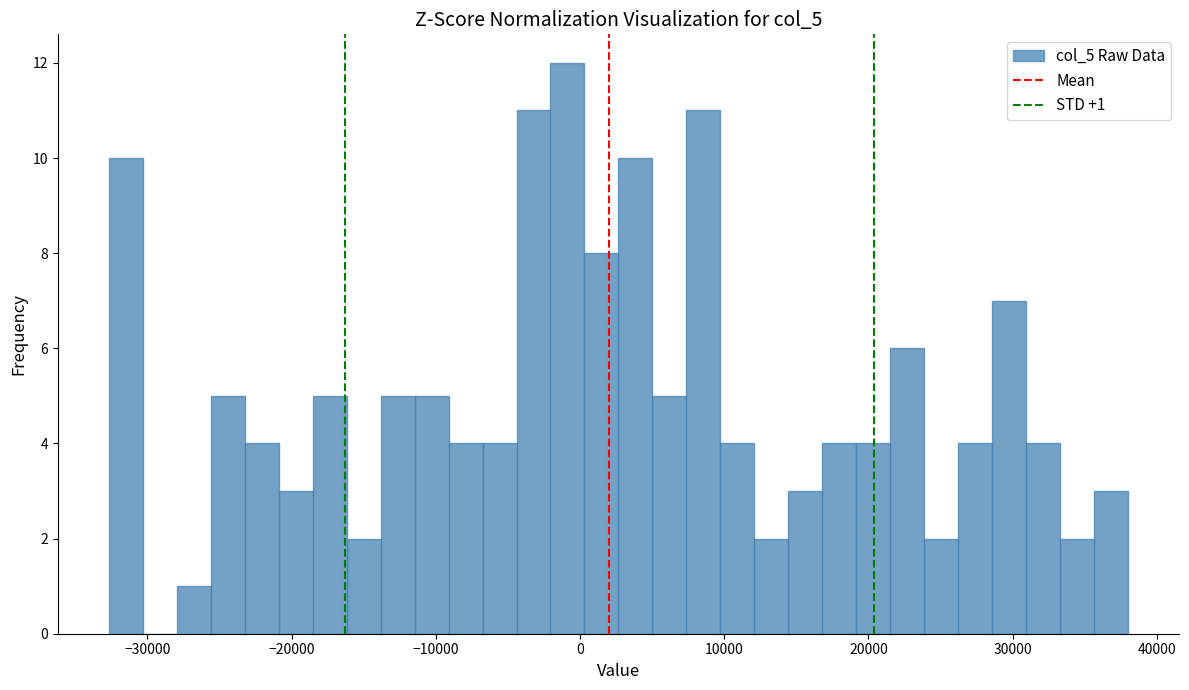

Around what value on the x-axis is the tallest bar? Give the approximate position of its centre, as read against the axis.

-1000